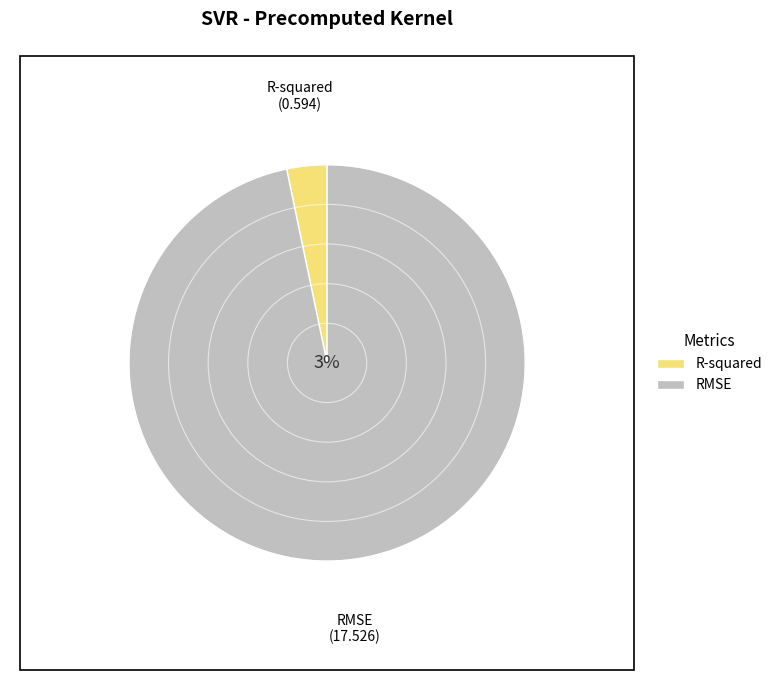

What is the total percentage of RMSE and R-squared?

100.0%